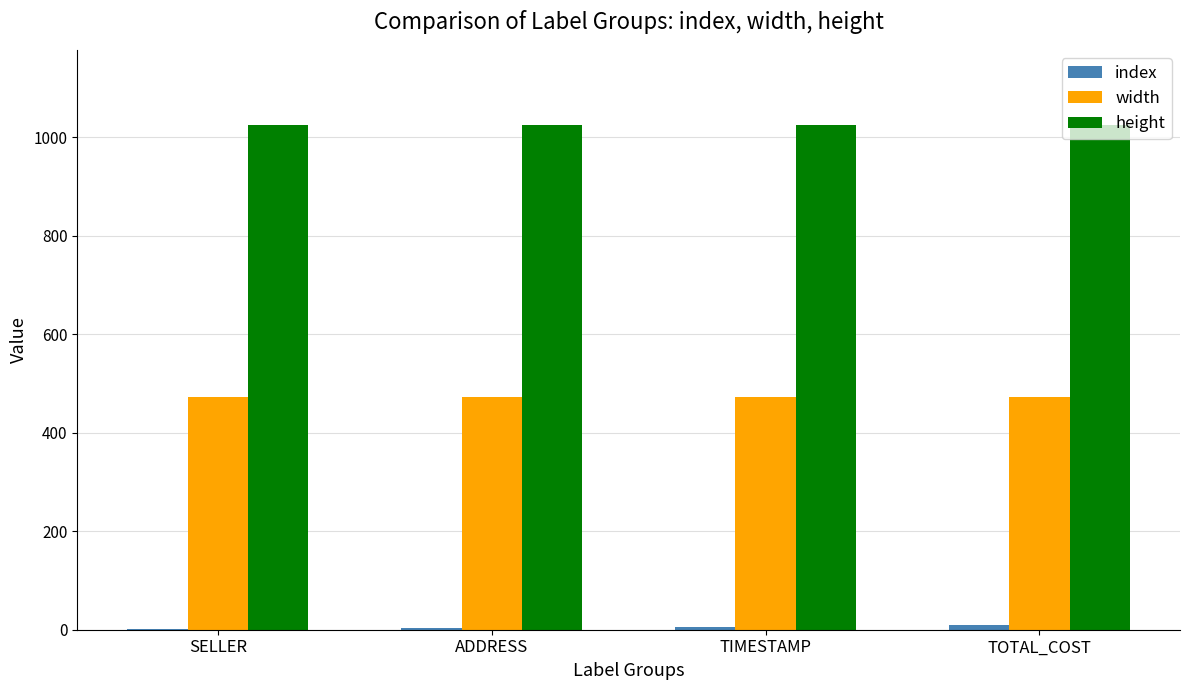

What is the greatest value displayed?

1024.0